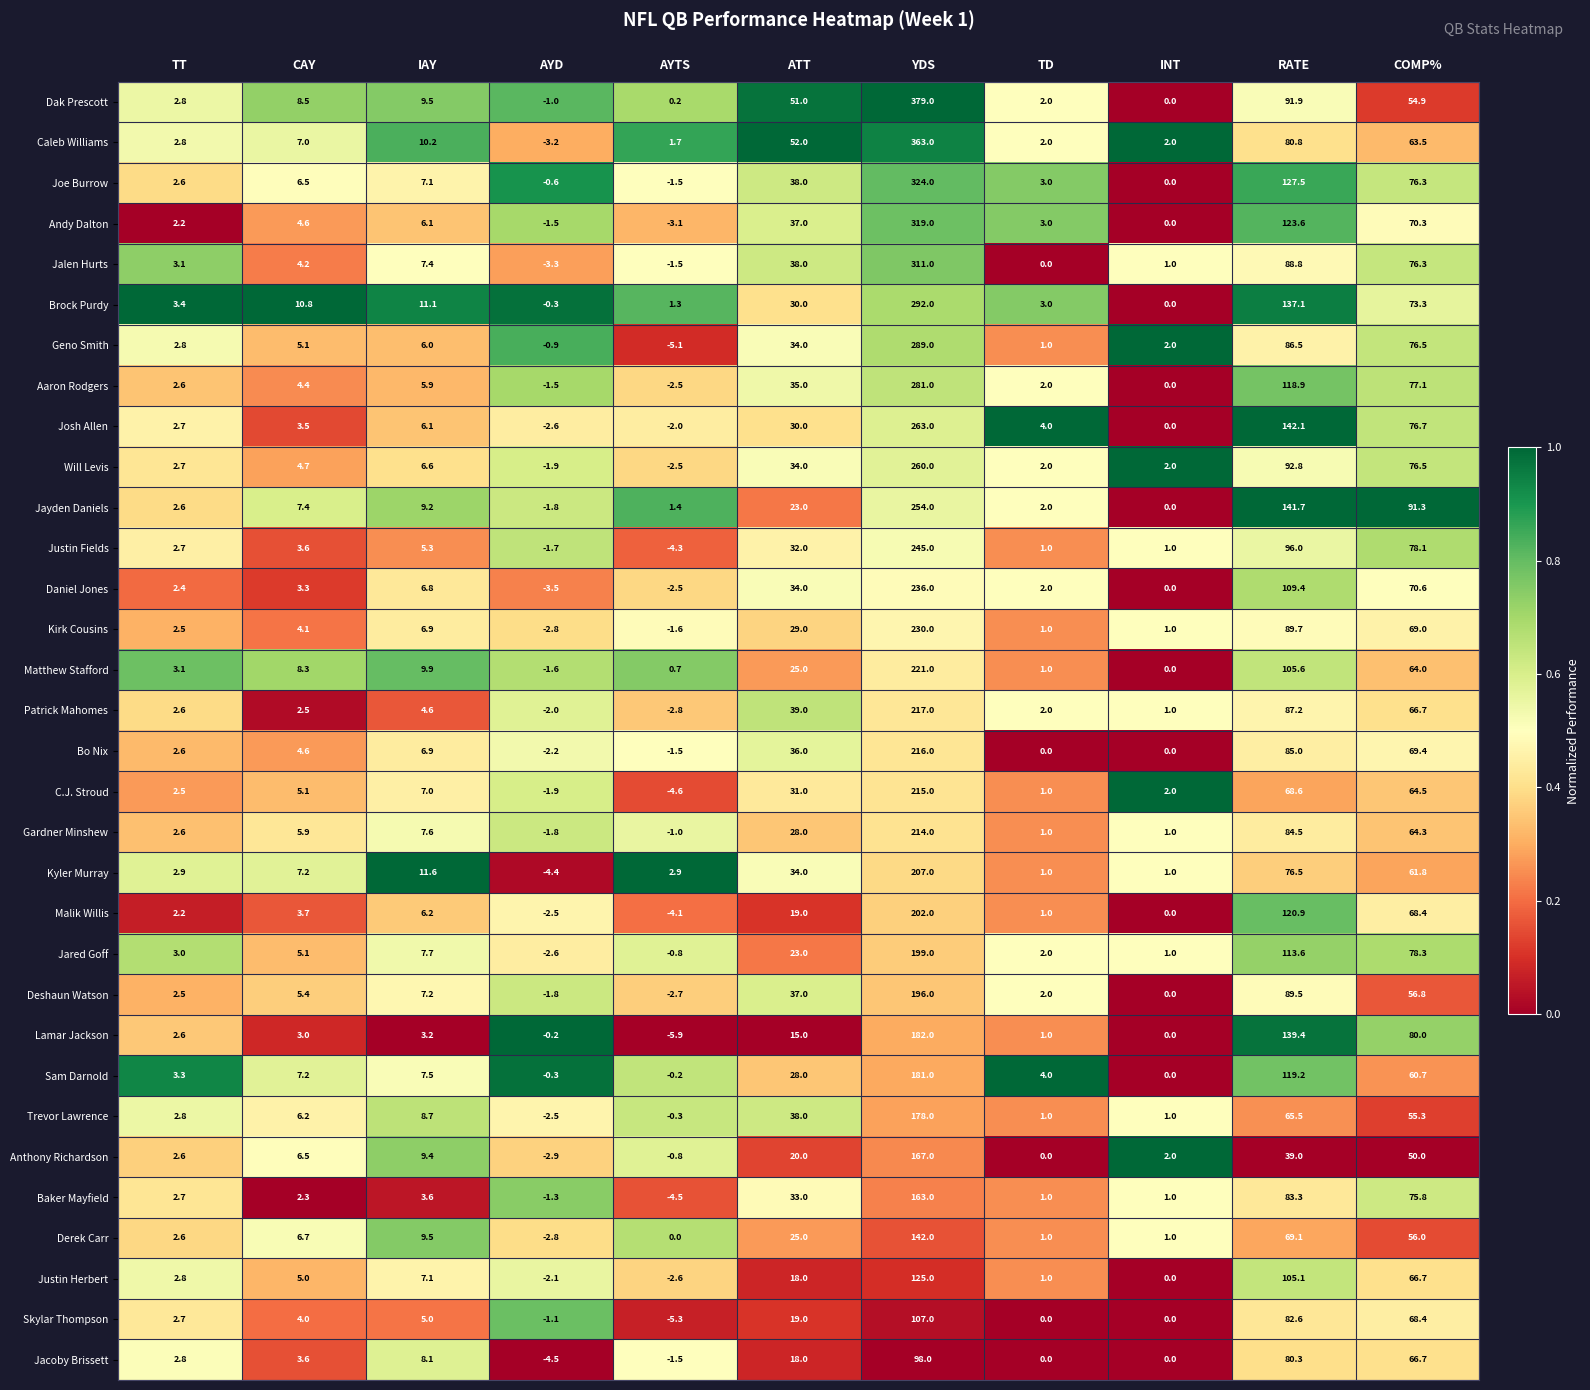

True or false: Jayden Daniels has a value of 9.2 at IAY.

True